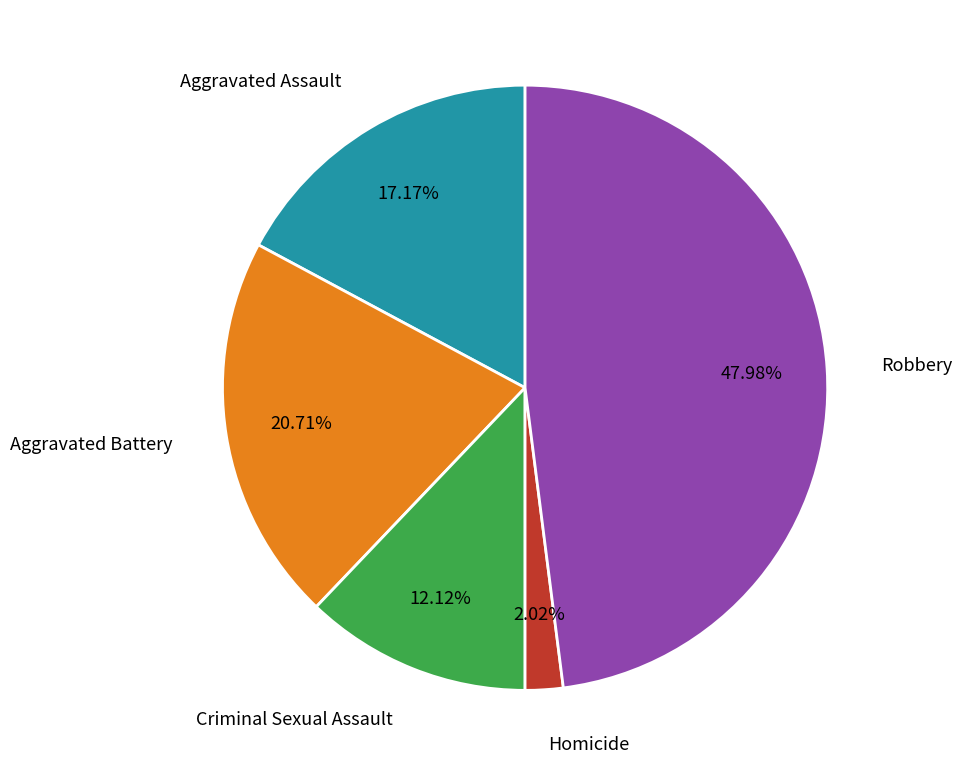

Is there any slice that represents more than half of the pie?

No